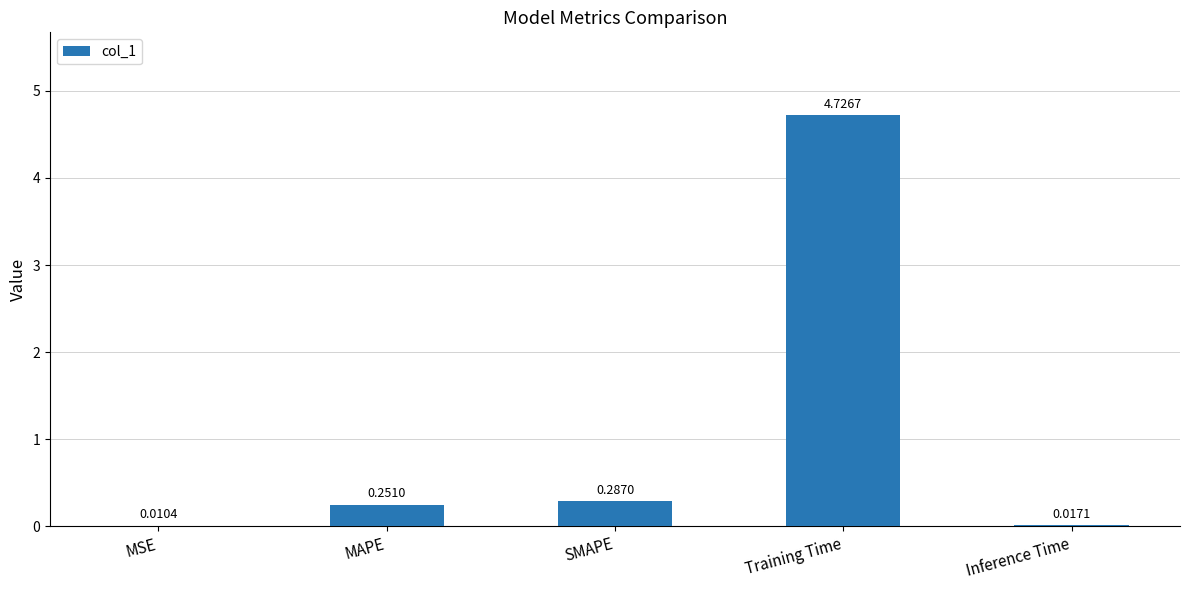

What is the sum of all values?

5.3